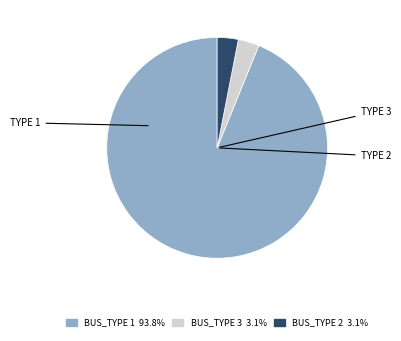

What is the ratio of the value at BUS_TYPE 1 93.8% to the value at BUS_TYPE 2 3.1%?

30.5